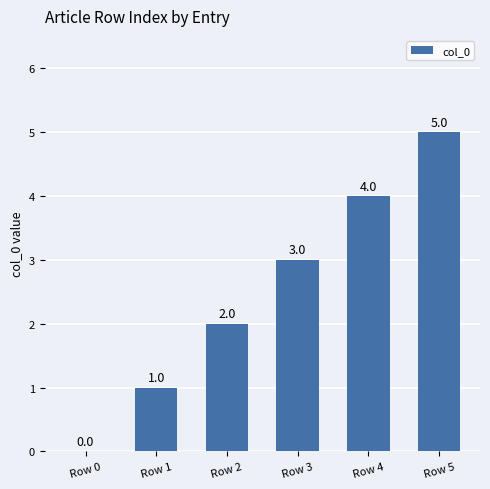

What is the sum of the values at Row 2 and Row 1?

3